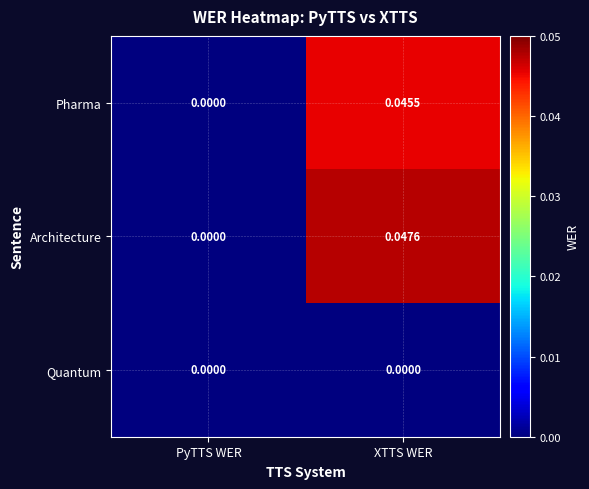

Between PyTTS WER and XTTS WER, which series saw the biggest shift?

Architecture